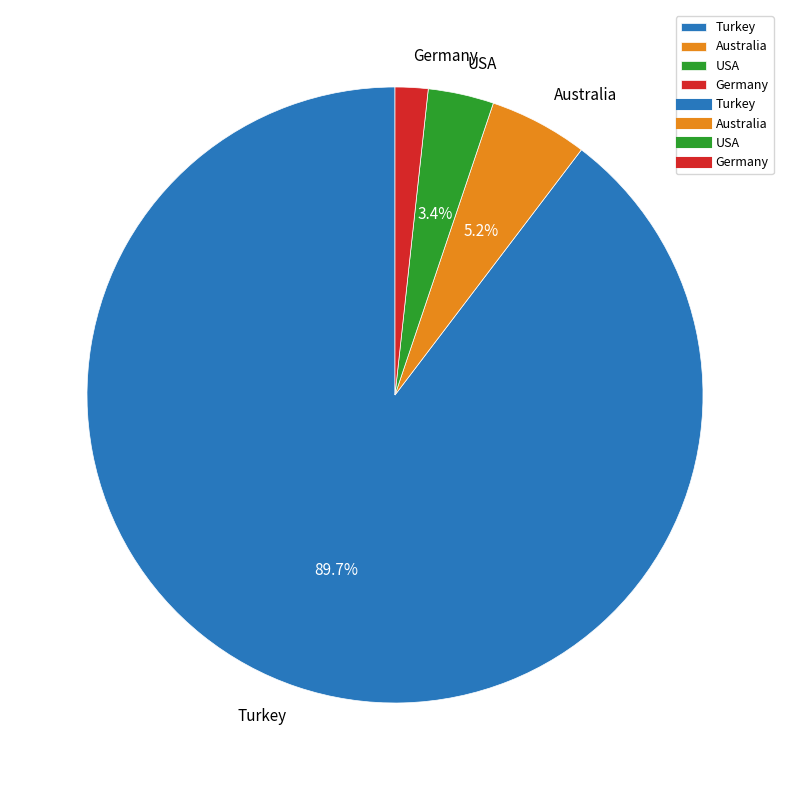

What portion of the pie excludes Australia?

94.8%